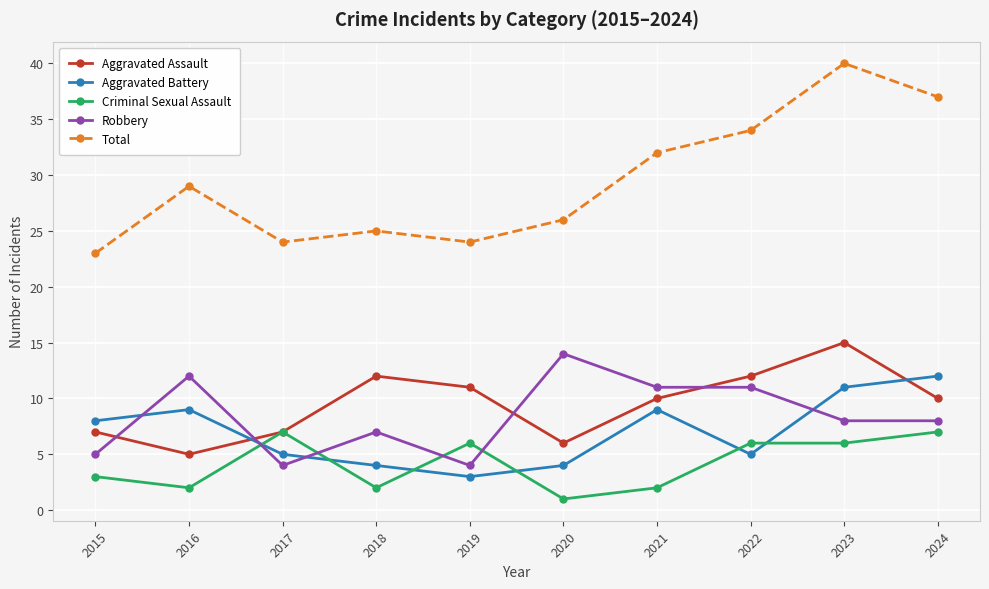

What is the spread (max minus min) of values at 2018?

23